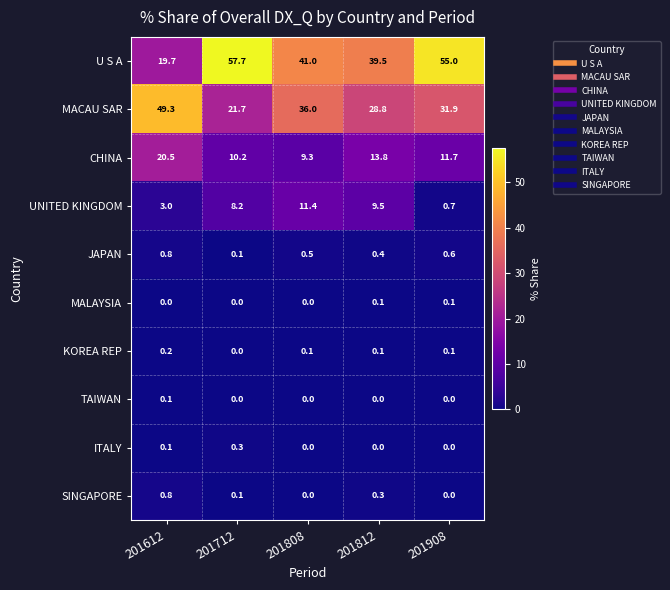

What is the sum of all SINGAPORE values?

1.2